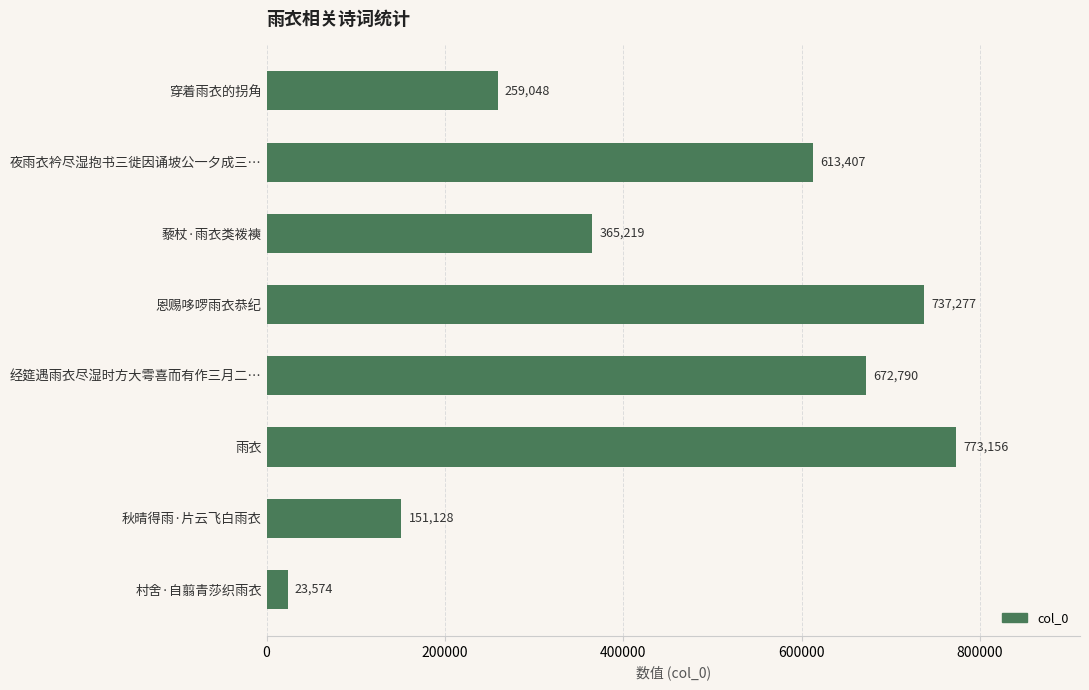

Rank the categories by value from highest to lowest.

雨衣, 恩赐哆啰雨衣恭纪, 经筵遇雨衣尽湿时方大雩喜而有作三月二…, 夜雨衣衿尽湿抱书三徙因诵坡公一夕成三…, 藜杖·雨衣类袯襫, 穿着雨衣的拐角, 秋晴得雨·片云飞白雨衣, 村舍·自翦青莎织雨衣